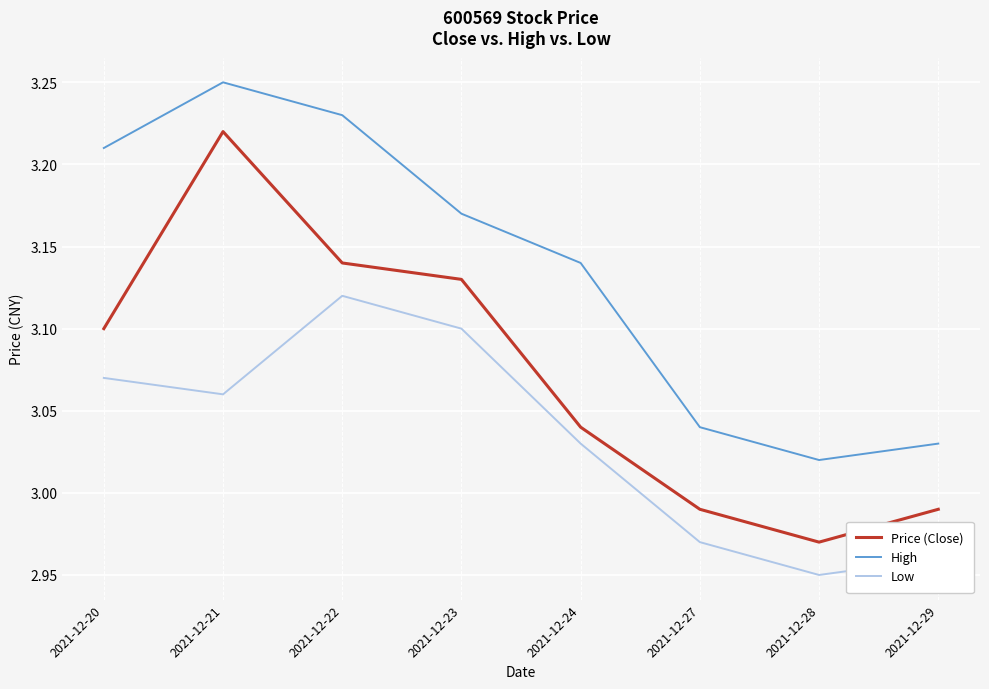

Which category has the lowest value across all series?

2021-12-28